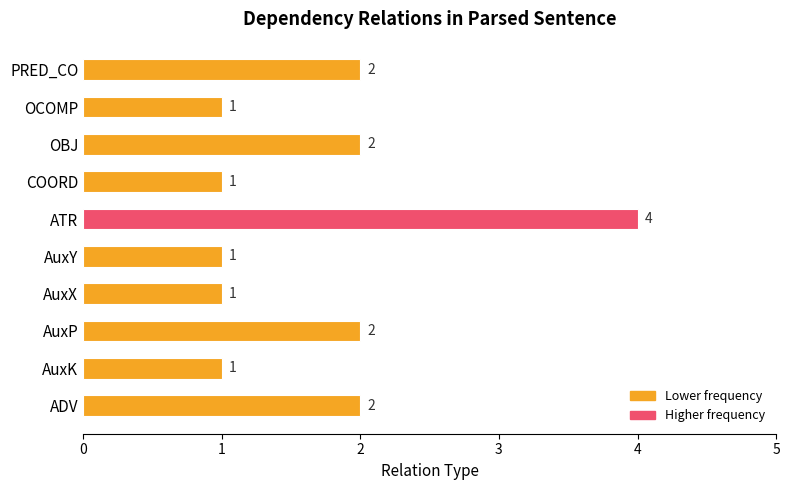

Which has a higher value, ATR or COORD?

ATR